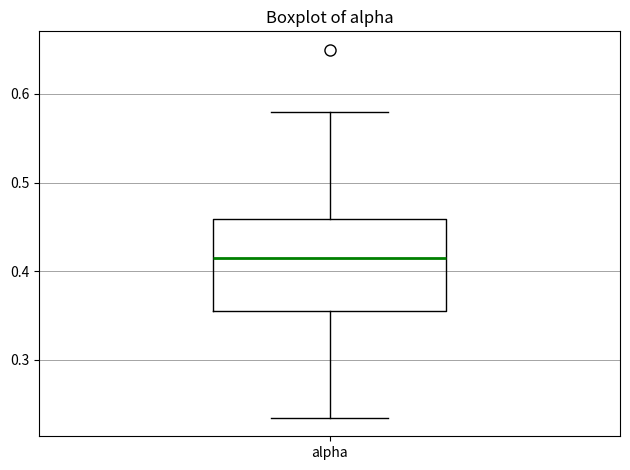

Where does the median line of the box for alpha sit on the y-axis? The values are not printed on the chart, so give them approximately, as read against the axis.

0.42